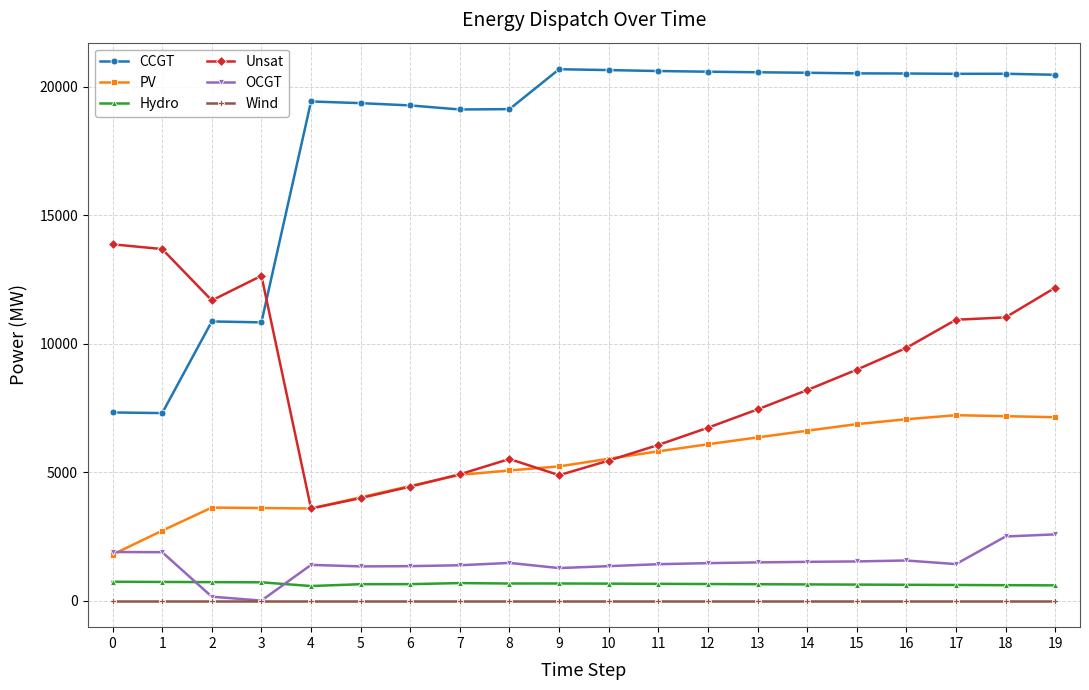

What value does the CCGT series have at 19, to the nearest 100?

20500